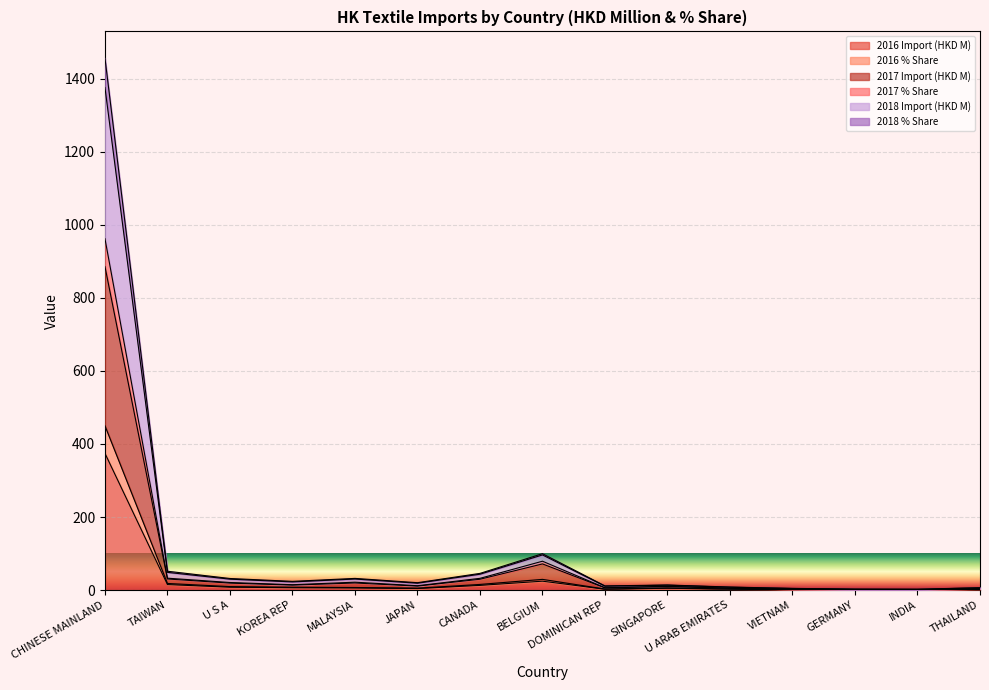

At which category does 2018 % Share reach its first local peak?

MALAYSIA